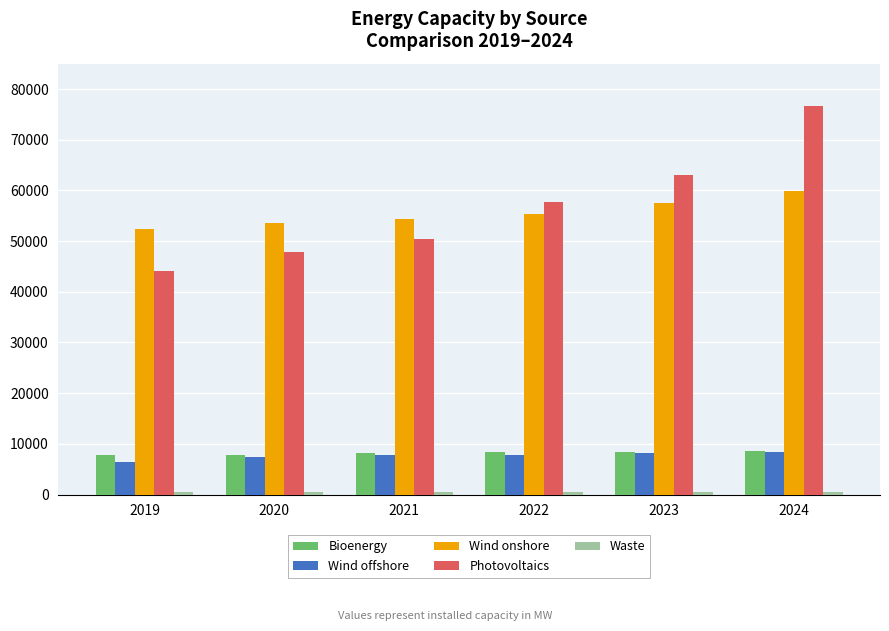

Which series has the largest range (max minus min)?

Photovoltaics